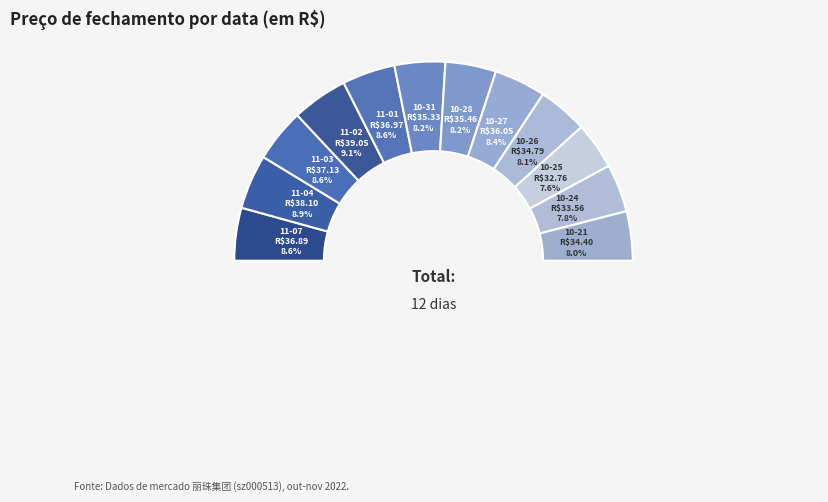

Is it true that 2022-11-01 is 1% of the pie?

False